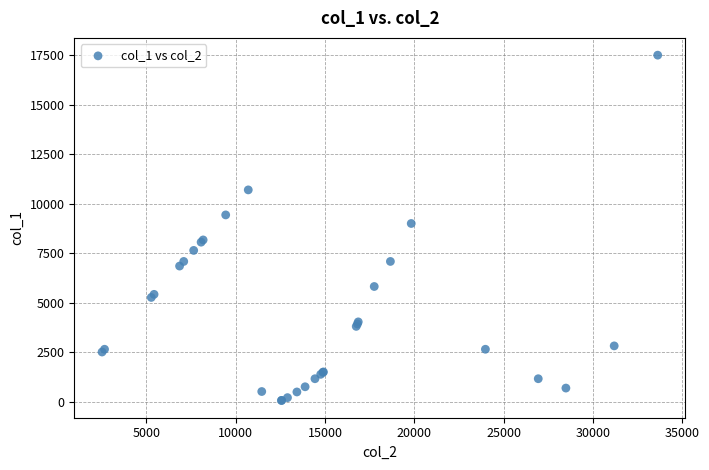

What Y value in the scatter plot is closest to 8794?

9012